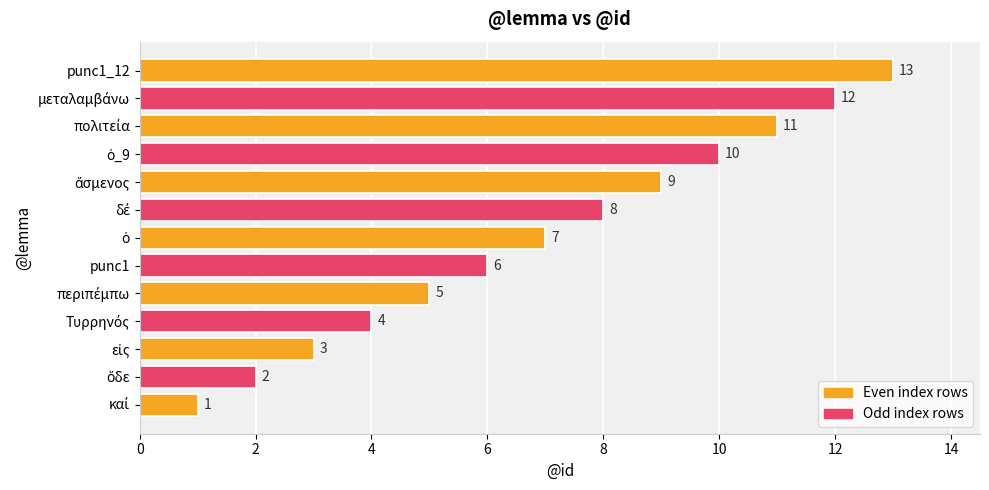

Is it true that the value at punc1_12 is 13?

True